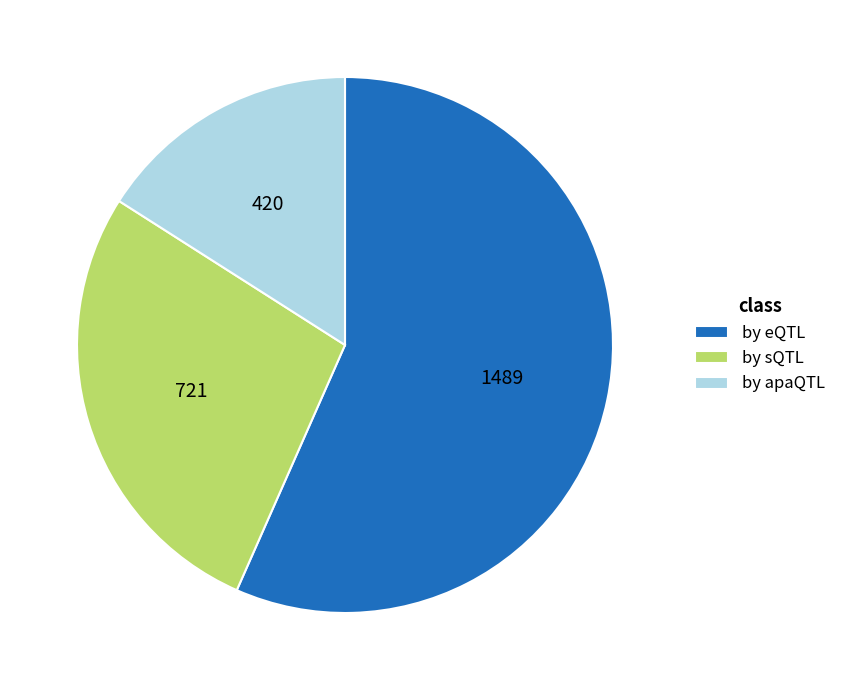

Which slice is the largest?

by eQTL